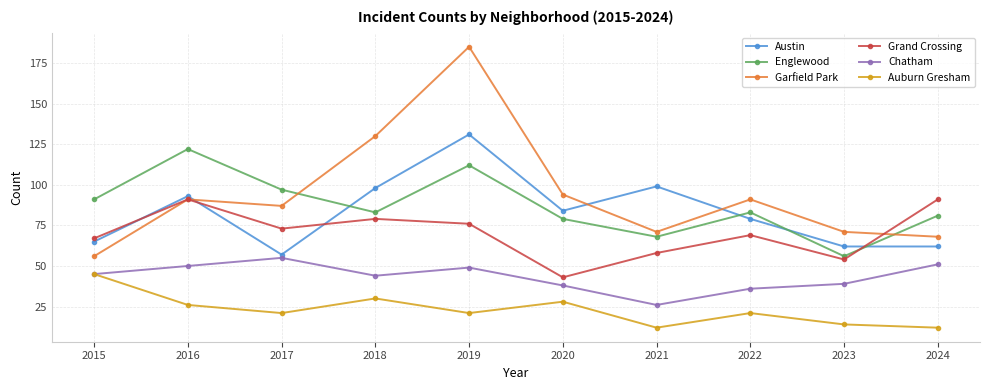

Is this an area chart (filled region under the line)?

No